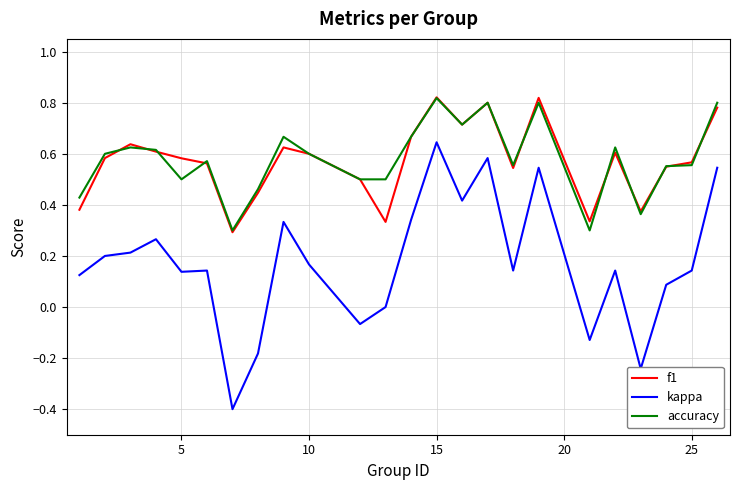

Count the number of data series in this chart.

3